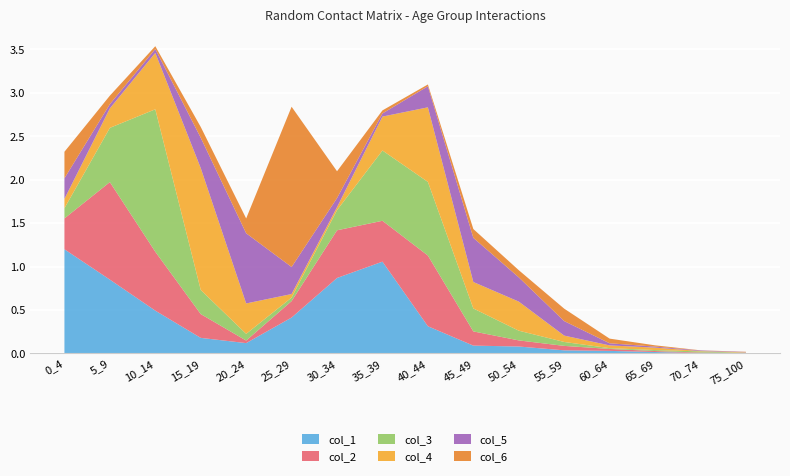

Reading left to right, what are all the values shown in this chart?

col_1: 1.2	0.8	0.5	0.2	0.1	0.4	0.9	1.1	0.3	0.1	0.1	0.0	0.0	0.0	0.0	0.0
col_2: 0.4	1.1	0.7	0.3	0.0	0.2	0.5	0.5	0.8	0.2	0.1	0.1	0.0	0.0	0.0	0.0
col_3: 0.1	0.6	1.6	0.3	0.1	0.0	0.2	0.8	0.8	0.3	0.1	0.0	0.0	0.0	0.0	0.0
col_4: 0.1	0.2	0.6	1.4	0.3	0.0	0.0	0.4	0.9	0.3	0.3	0.1	0.0	0.0	0.0	0.0
col_5: 0.2	0.0	0.0	0.3	0.8	0.3	0.1	0.0	0.2	0.5	0.3	0.2	0.0	0.0	0.0	0.0
col_6: 0.3	0.1	0.0	0.1	0.2	1.8	0.3	0.0	0.0	0.1	0.1	0.1	0.1	0.0	0.0	0.0